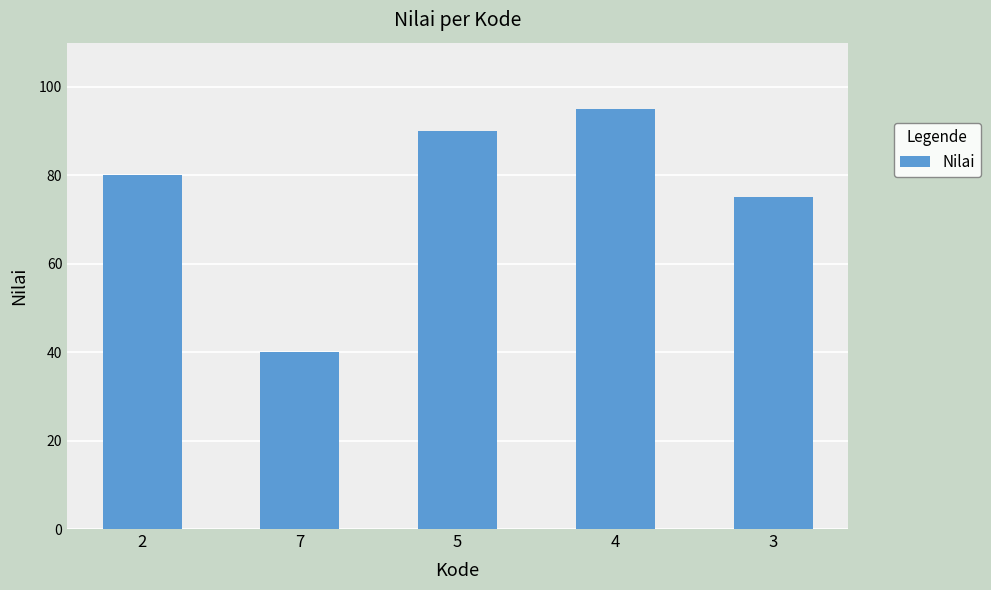

Rank the categories by value from lowest to highest.

7, 3, 2, 5, 4